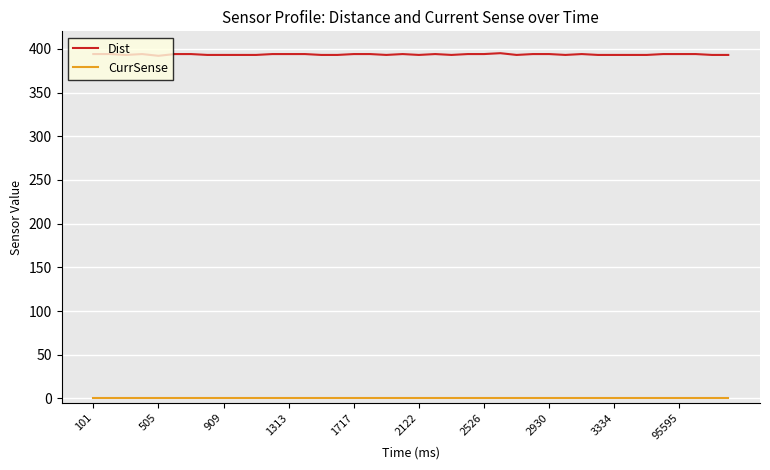

True or false: Dist and CurrSense cross at least once.

False